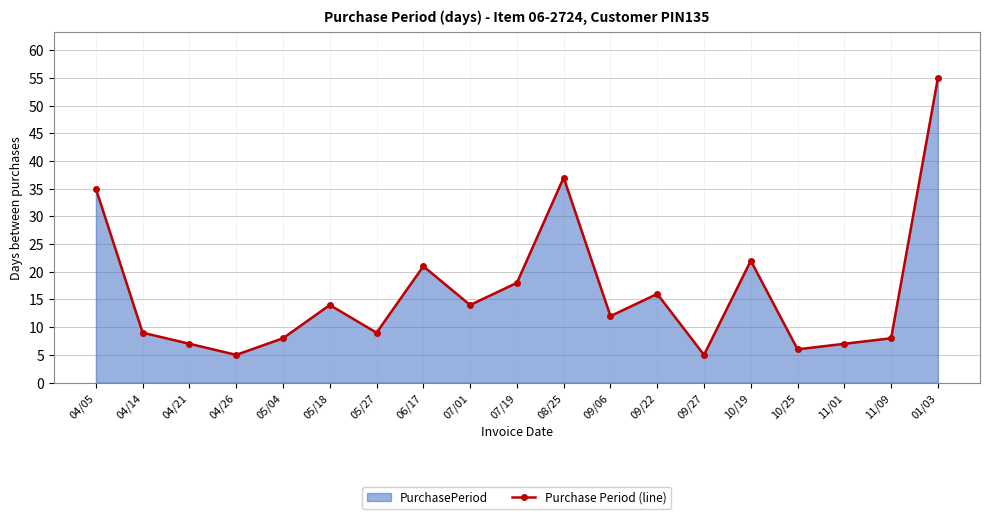

Reading left to right, extract all data points from this chart.

04/05=35	04/14=9	04/21=7	04/26=5	05/04=8	05/18=14	05/27=9	06/17=21	07/01=14	07/19=18	08/25=37	09/06=12	09/22=16	09/27=5	10/19=22	10/25=6	11/01=7	11/09=8	01/03=55